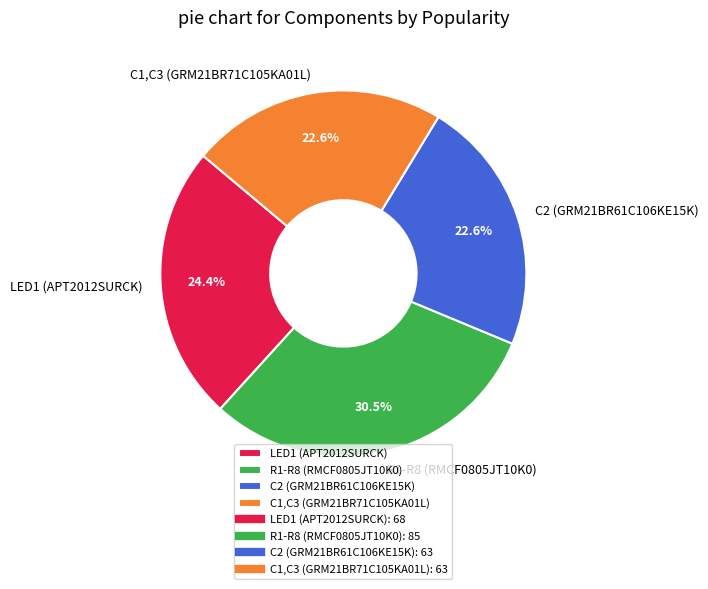

Which slice is the largest?

R1-R8 (RMCF0805JT10K0)